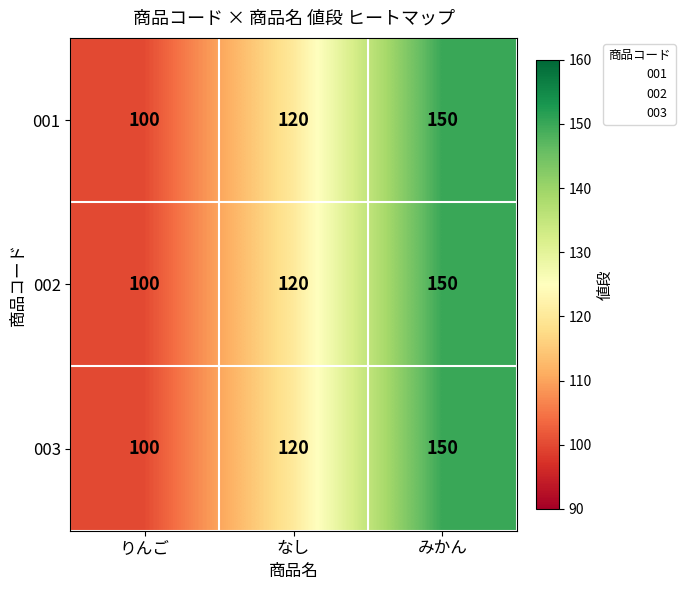

How many 001 values are between 100 and 150?

3